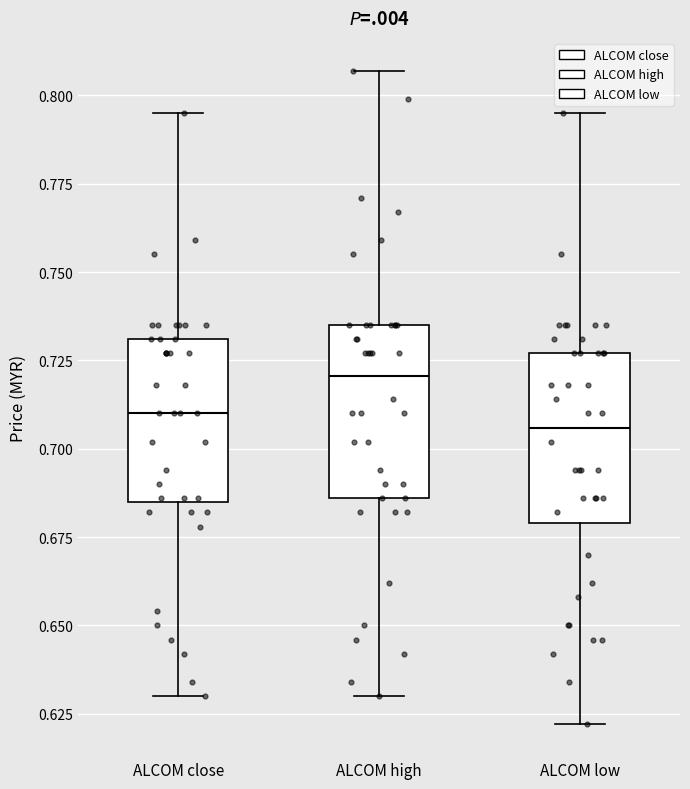

Where does the lower whisker of the box for ALCOM low end on the y-axis? The values are not printed on the chart, so give them approximately, as read against the axis.

0.620